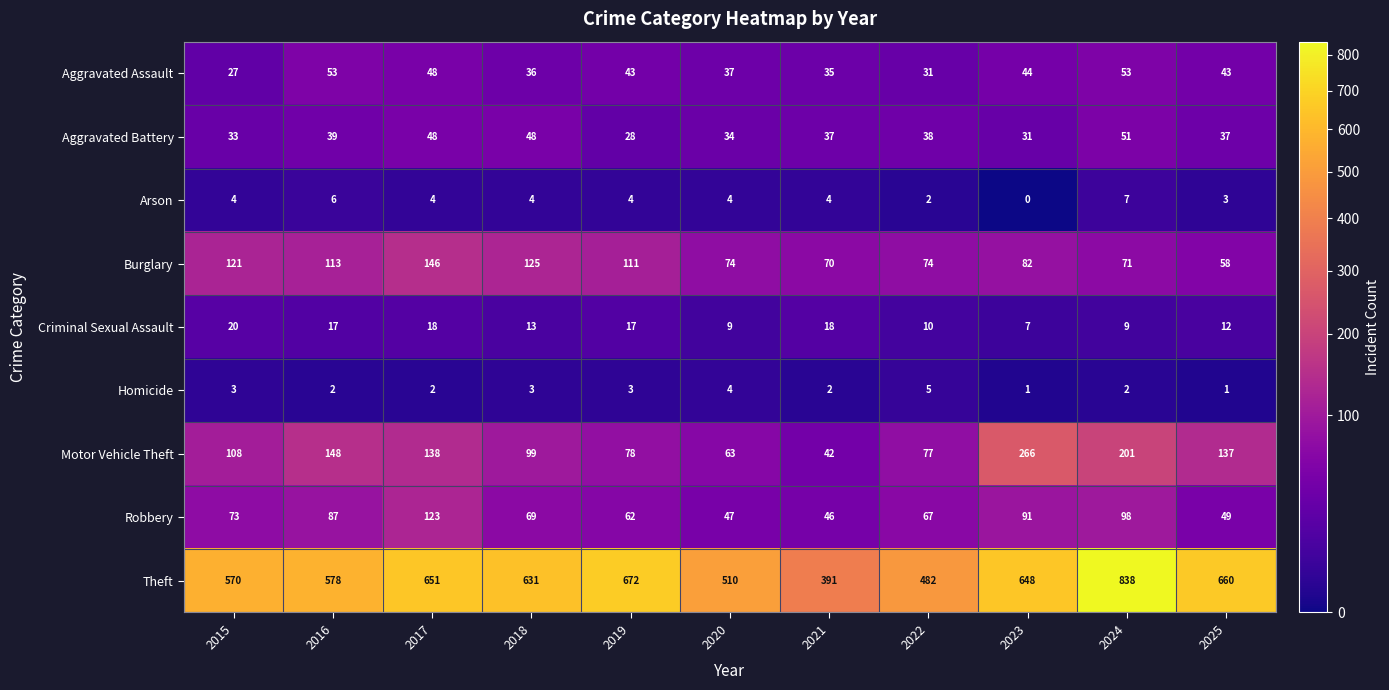

What is the total value across all series at 2022?

786